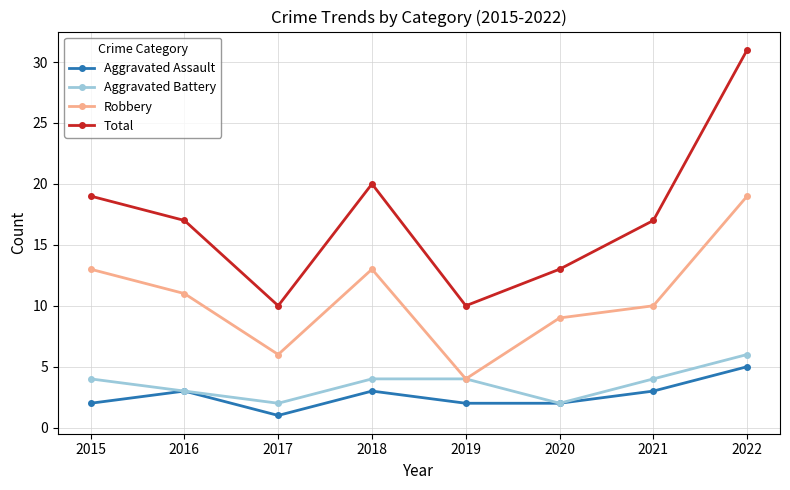

Is this an area chart (filled region under the line)?

No